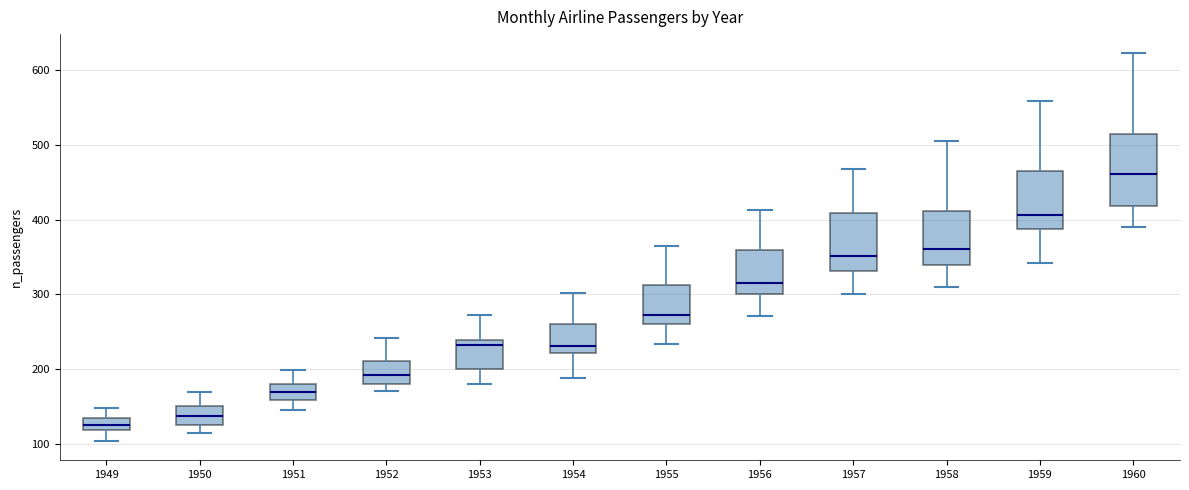

Comparing the boxes themselves (not the whiskers), which one is the tallest?

1960